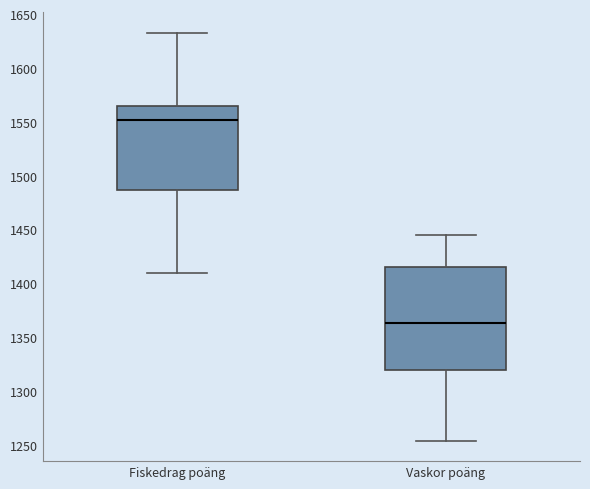

Reading left to right, read every box against the y-axis: the position of its median line, the range the box covers, and the ends of its whiskers. The values are not printed on the chart, so give them approximately, as read against the axis.

Fiskedrag poäng: median 1550, box 1485 to 1565, whiskers 1410 to 1635
Vaskor poäng: median 1365, box 1320 to 1415, whiskers 1255 to 1445